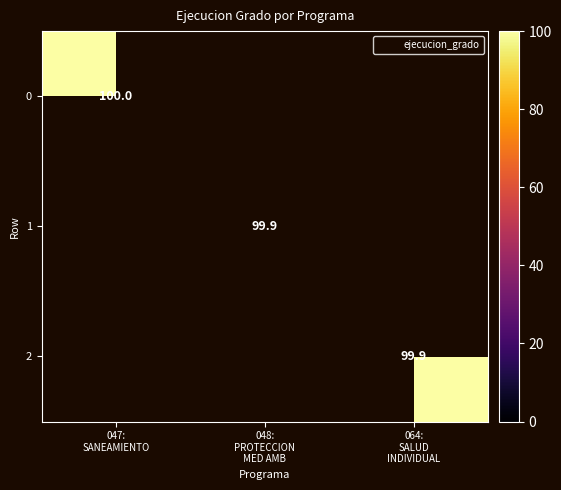

True or false: 0 has a value of 100.0 at 047: SANEAMIENTO.

True